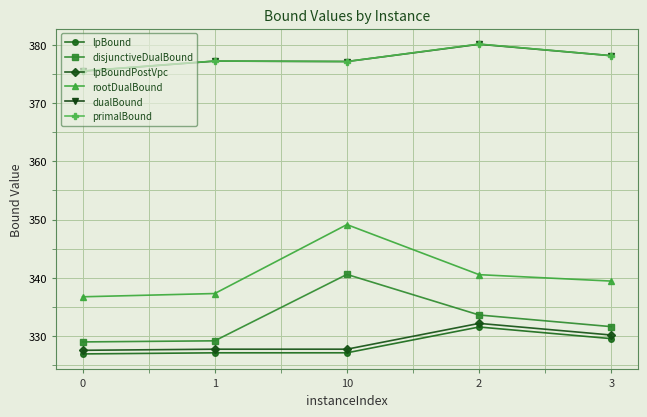

True or false: rootDualBound and lpBound cross at least once.

False